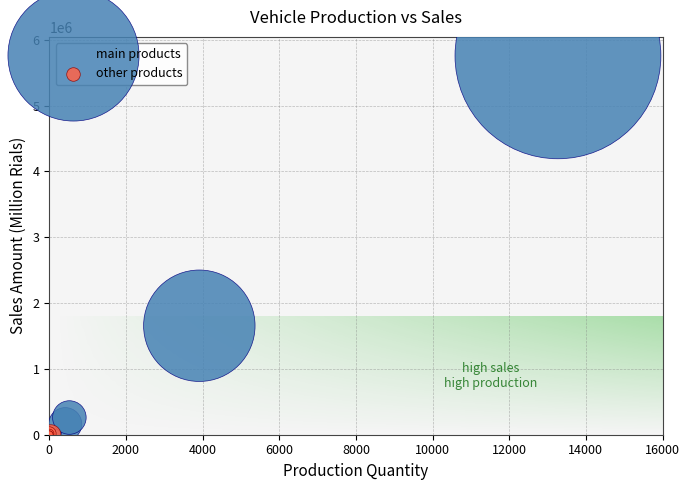

Which series contains the highest Y value?

main products